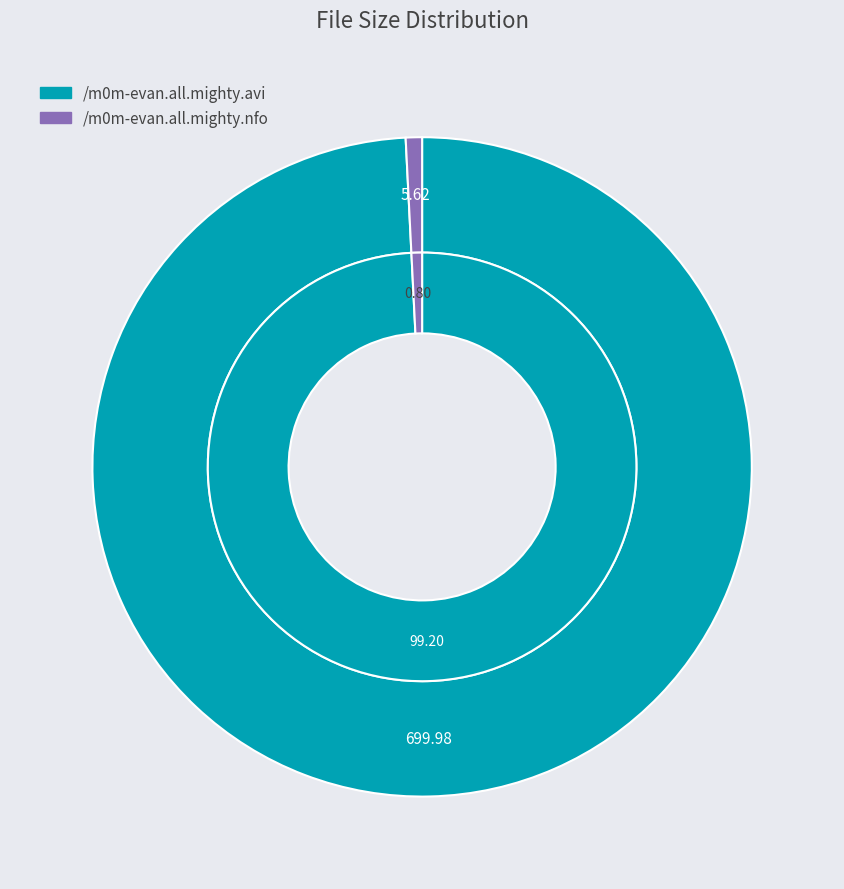

How many slices are in this pie chart?

2